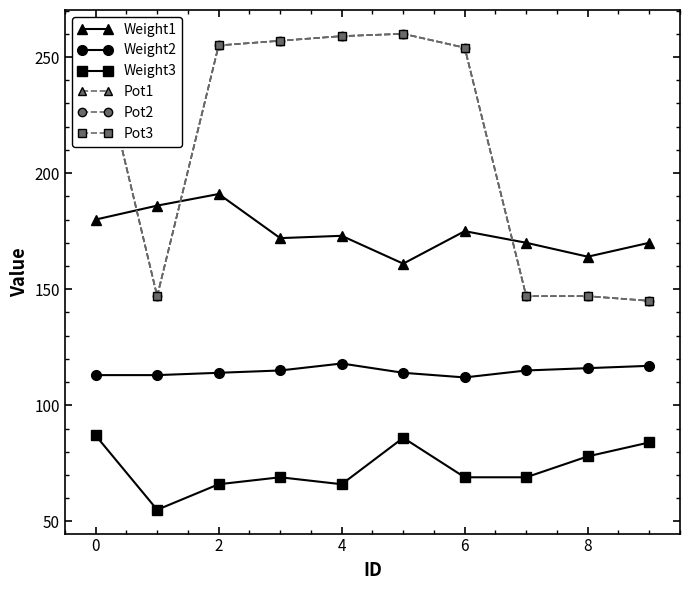

Is this an area chart (filled region under the line)?

No